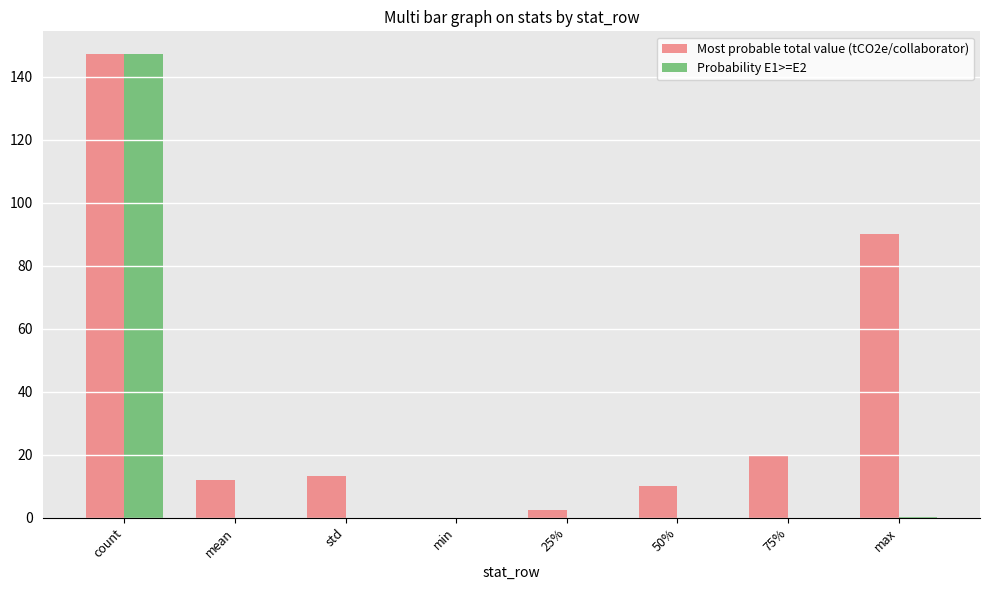

At which category is the sum across all series the highest?

count